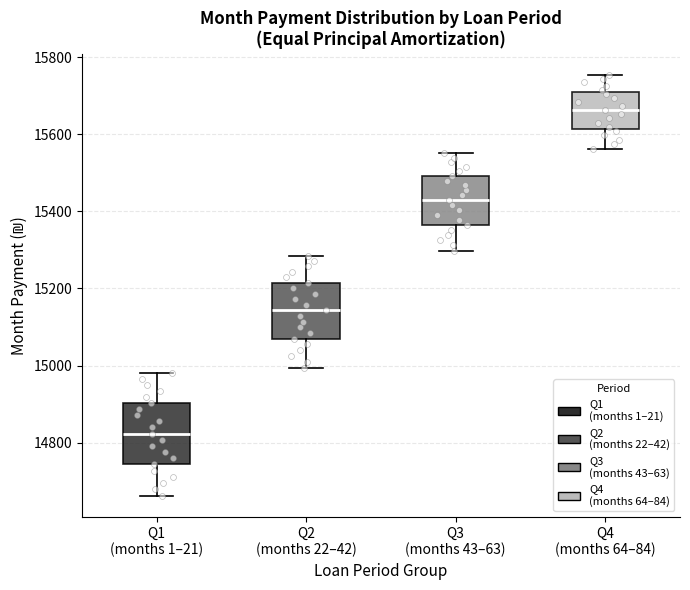

Reading left to right, read every box against the y-axis: the position of its median line, the range the box covers, and the ends of its whiskers. The values are not printed on the chart, so give them approximately, as read against the axis.

Q1 (months 1–21): median 14820, box 14740 to 14900, whiskers 14660 to 14980
Q2 (months 22–42): median 15140, box 15060 to 15220, whiskers 15000 to 15280
Q3 (months 43–63): median 15440, box 15360 to 15500, whiskers 15300 to 15560
Q4 (months 64–84): median 15660, box 15620 to 15700, whiskers 15560 to 15760